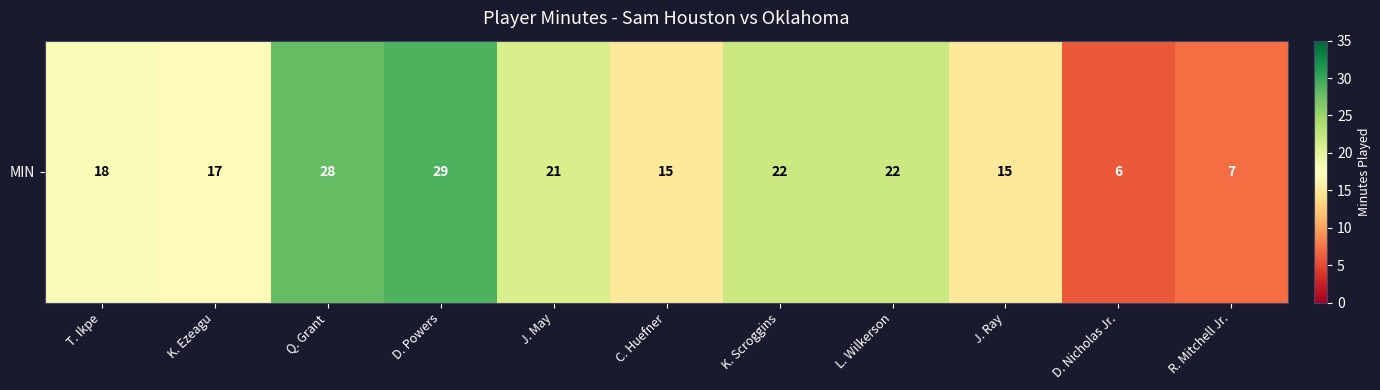

What is the average value?

18